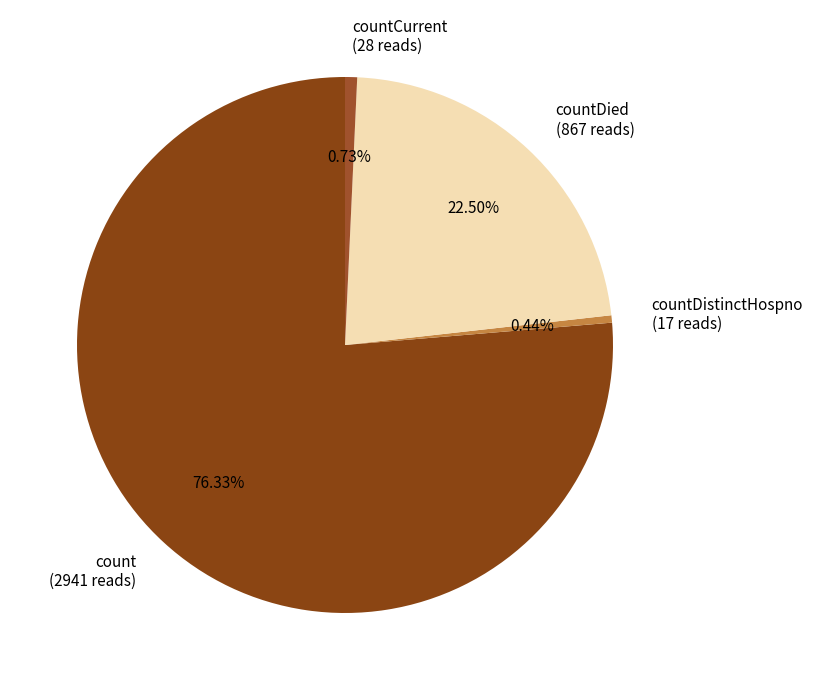

Which has a higher value, count (2941 reads) or countDied (867 reads)?

count (2941 reads)